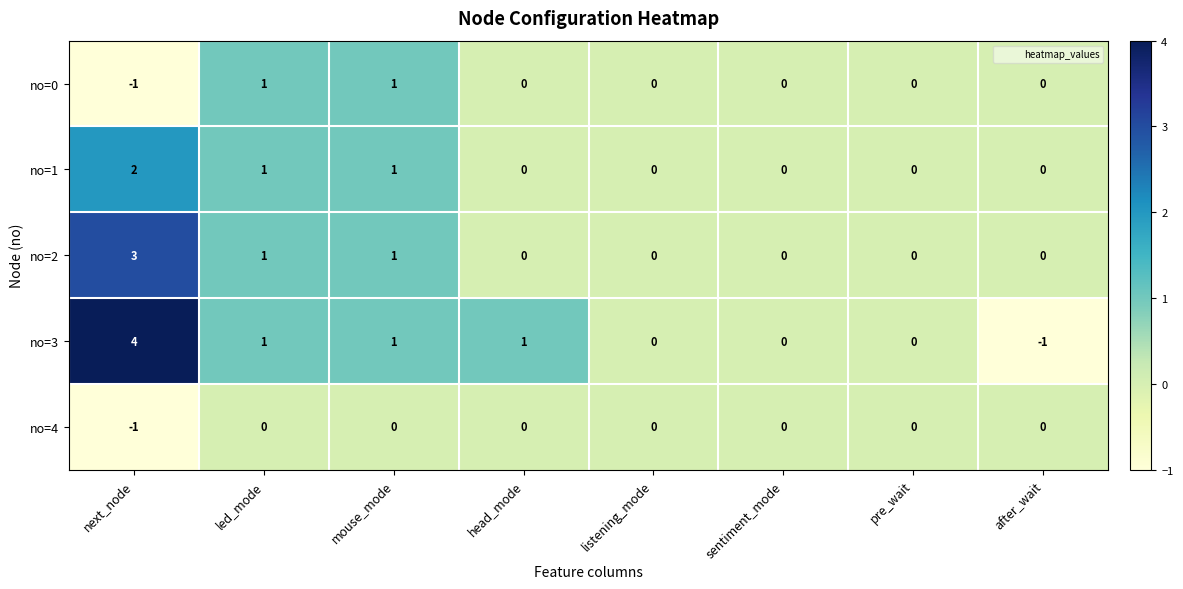

Count the no=3 values in the range 0 to 1.

6